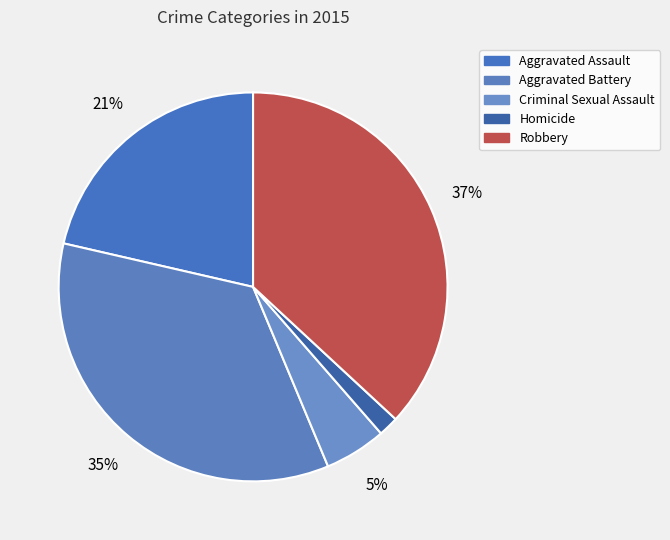

How many slices are in this pie chart?

5